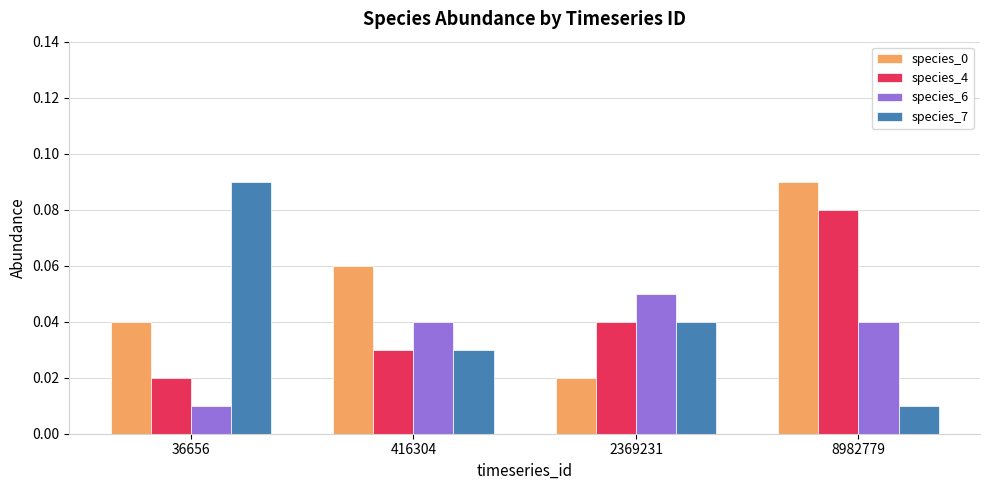

What is the total value across all series at 36656?

0.2